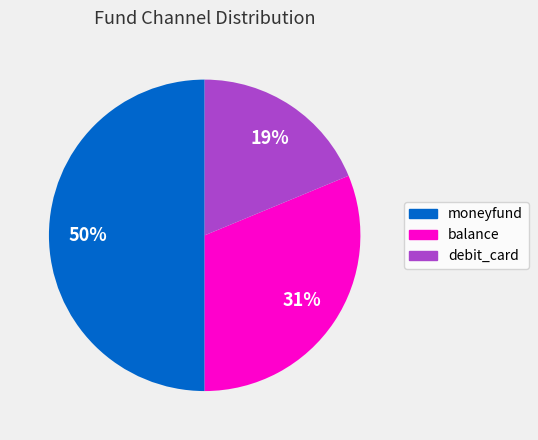

Do debit_card and moneyfund together represent more than half of the pie?

Yes